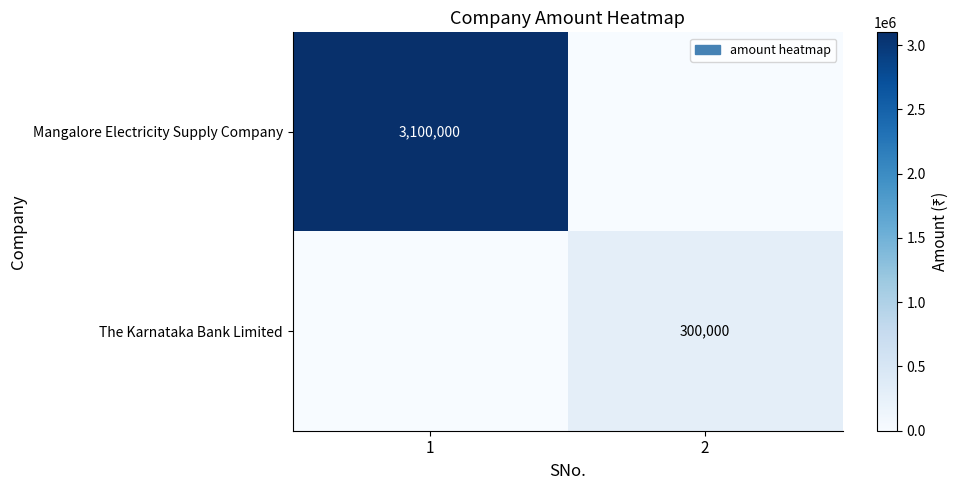

The value of Mangalore Electricity Supply Company at 1 is 3100000. True or false?

True